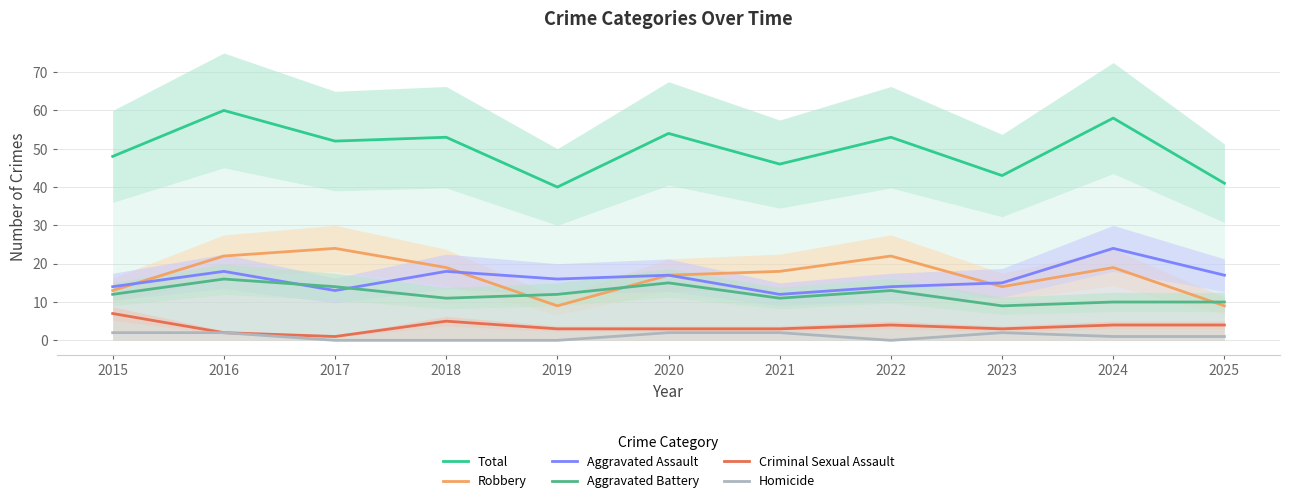

Between 2015 and 2017, which series saw the biggest shift?

Robbery